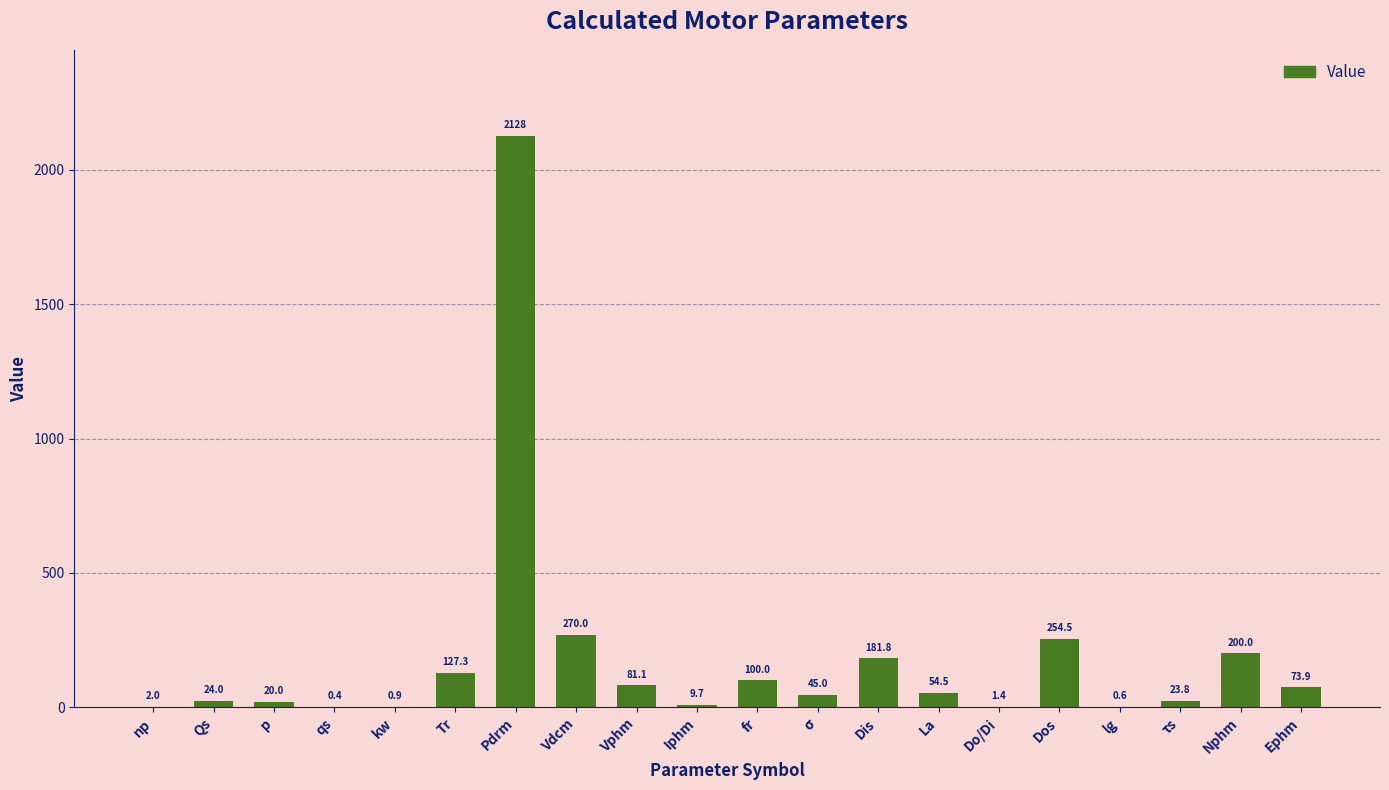

Which label corresponds to the largest value in the chart?

Pdrm